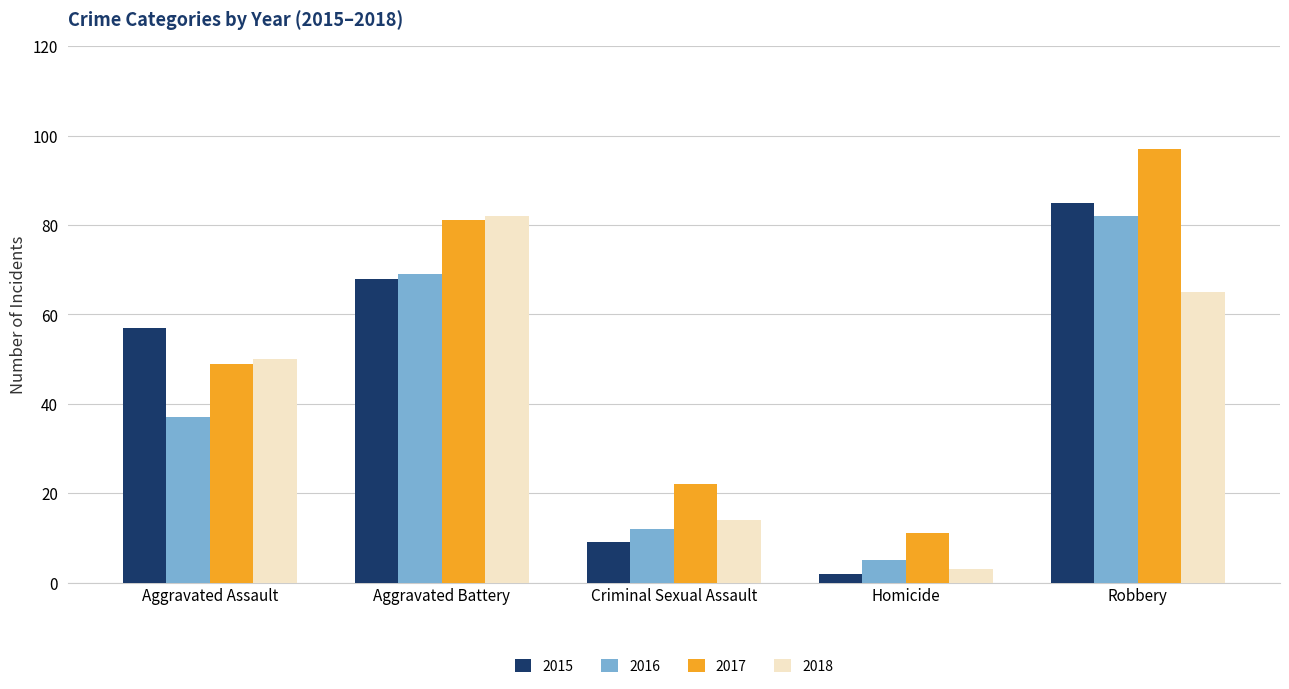

Is the value of 2018 at Homicide greater than the value of 2015 at Homicide?

Yes